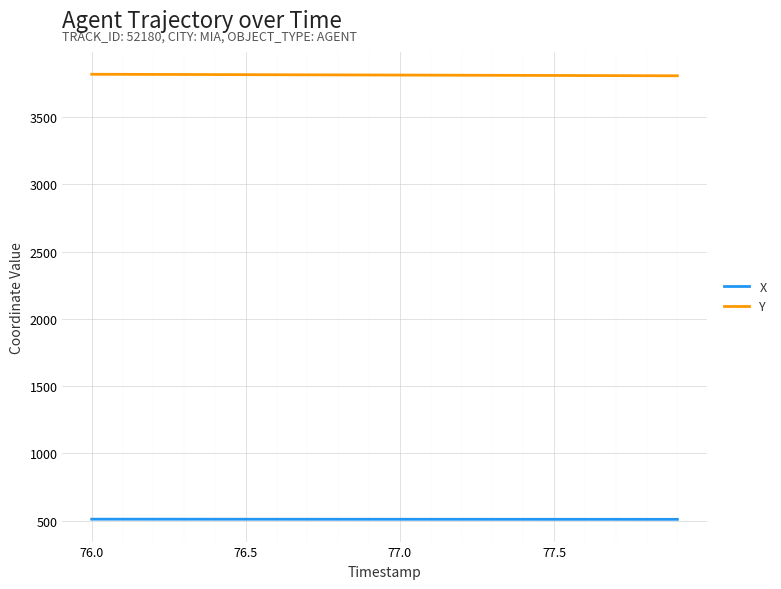

What is the minimum value shown in the chart?

508.8